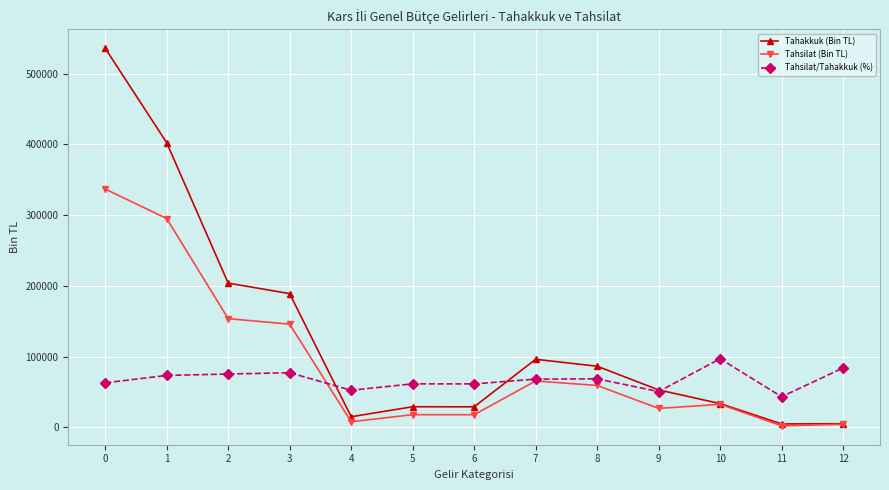

What is the spread (max minus min) of values at 12?

79696